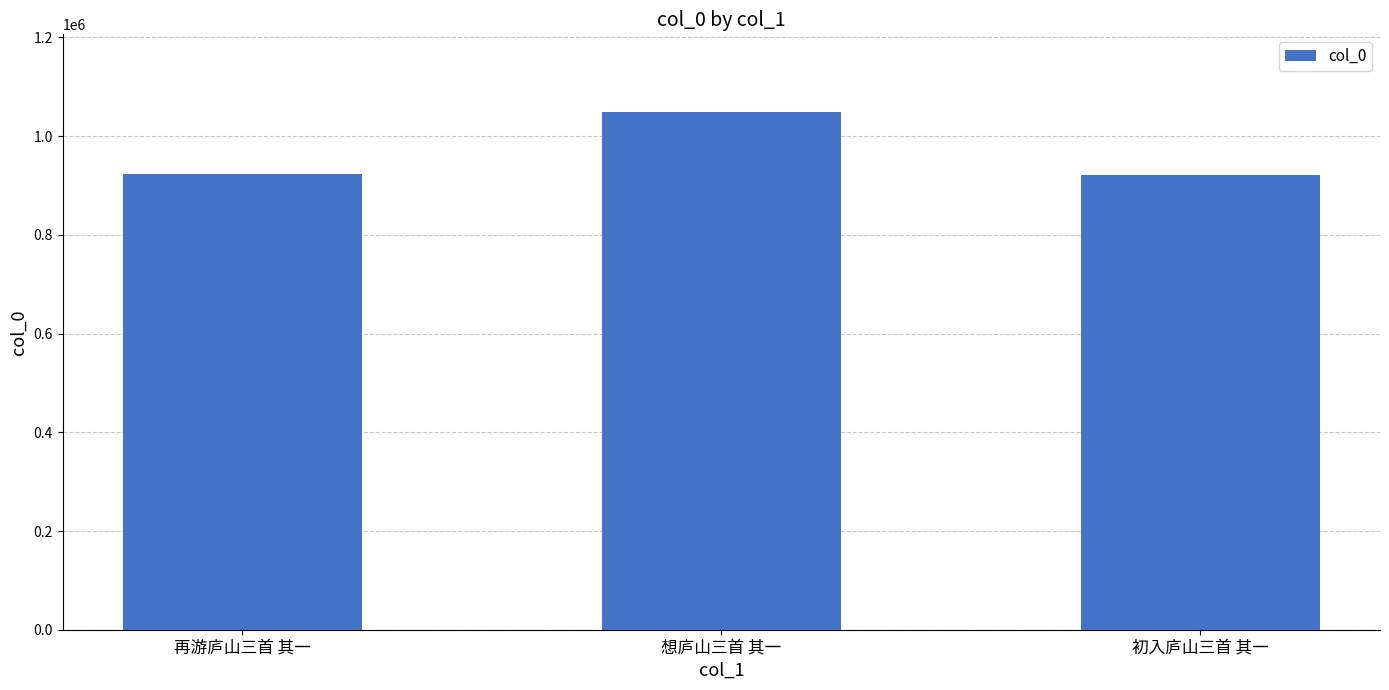

Is it true that the value at 想庐山三首 其一 is 1584920?

False